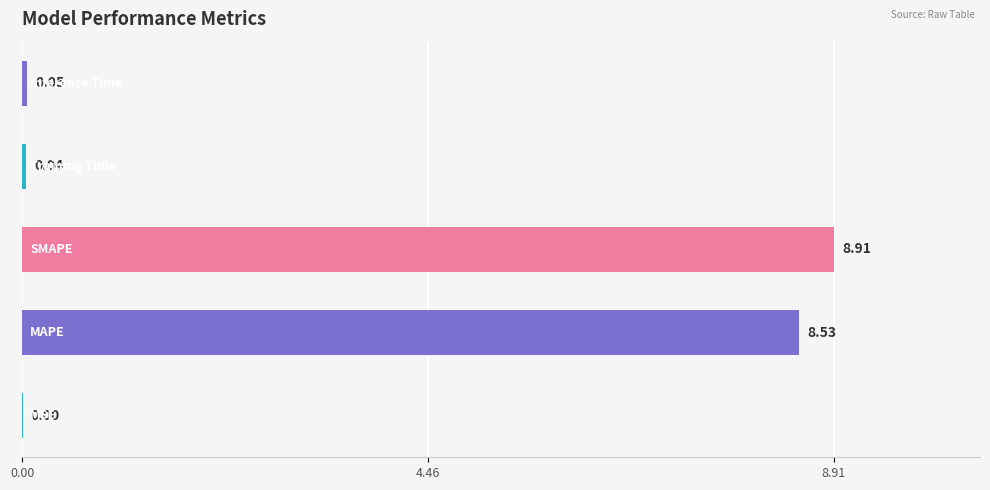

How many categories are shown in the chart?

5